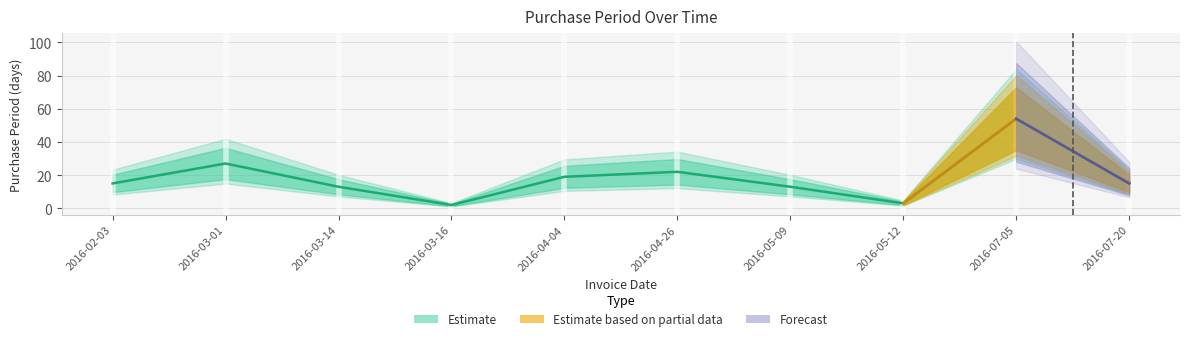

At which category does the data reach its first local valley?

2016-03-16